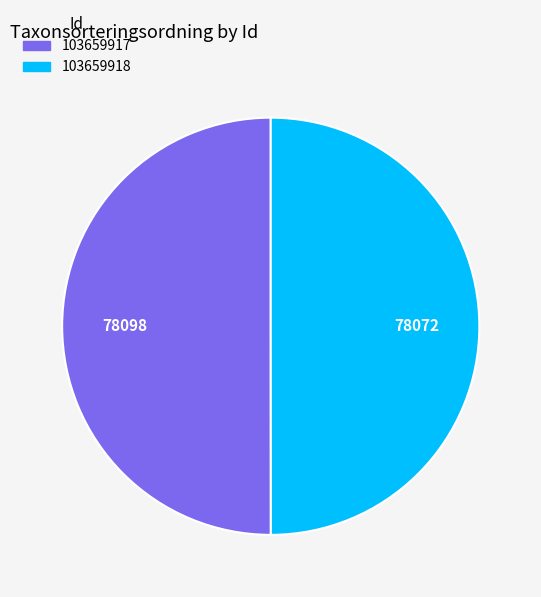

The 103659918 slice represents 50% of the pie. True or false?

True